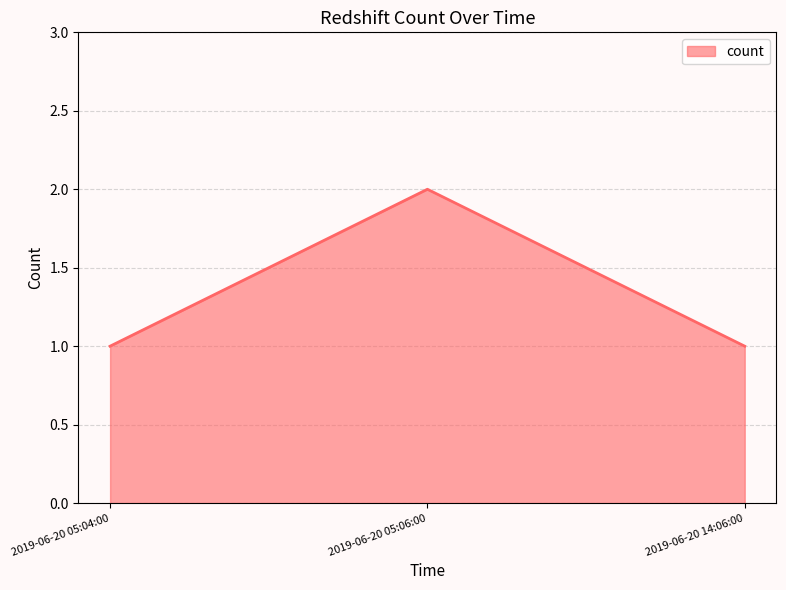

Reading right to left, what are all the values shown in this chart?

1	2	1